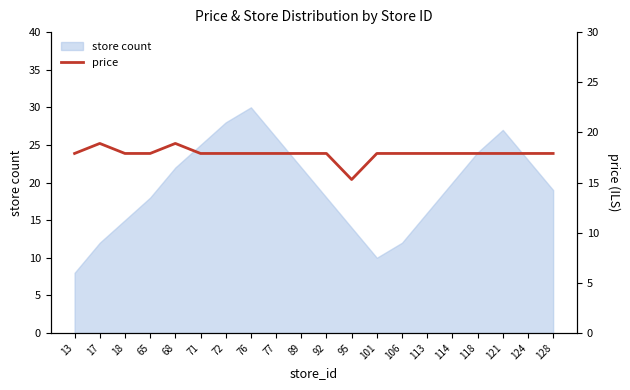

True or false: store count has a value of 18 at 65.

True